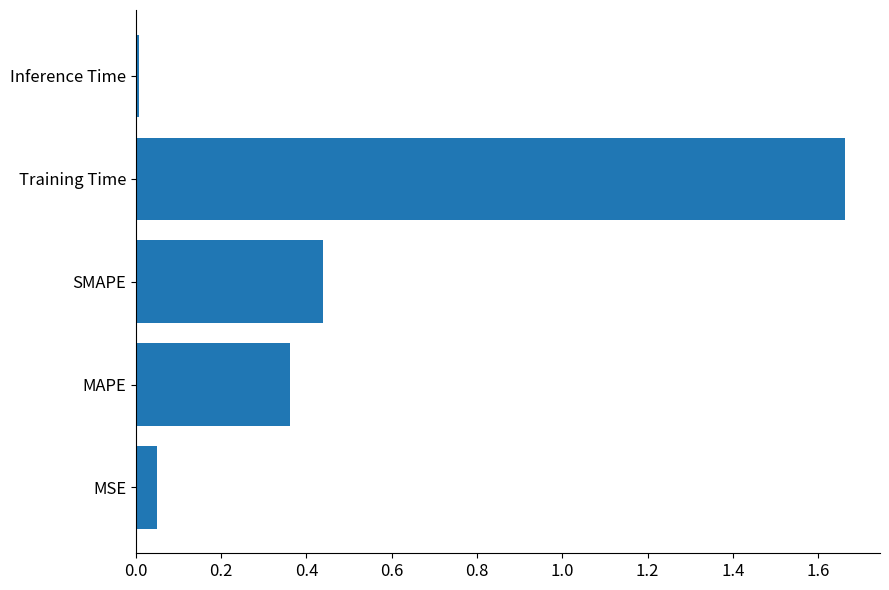

The chart shows a value of 2.8 at Training Time. True or false?

False